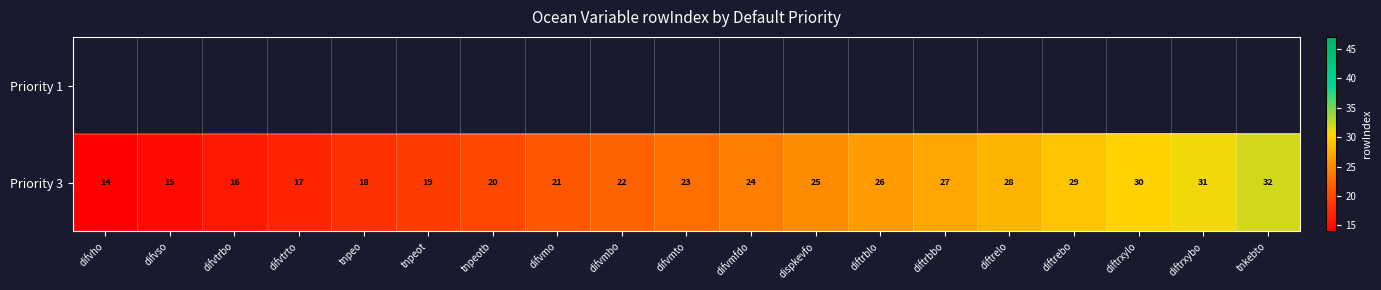

List the labels in order of Priority 3 value, smallest first.

difvho, difvso, difvtrbo, difvtrto, tnpeo, tnpeot, tnpeotb, difvmo, difvmbo, difvmto, difvmfdo, dispkevfo, diftrblo, diftrbbo, diftrelo, diftrebo, diftrxylo, diftrxybo, tnkebto